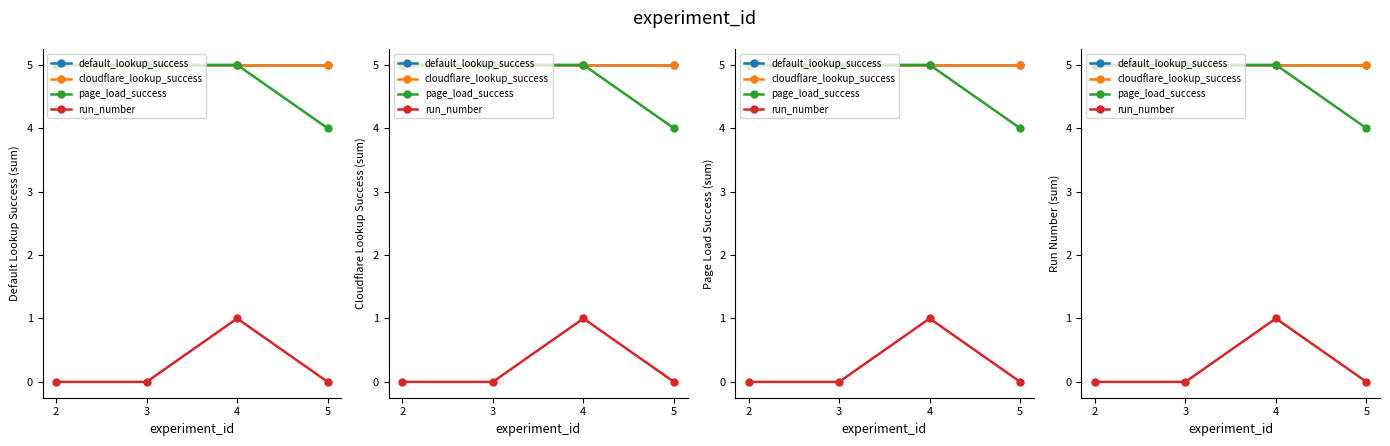

Reading right to left, what are all the values shown in this chart?

default_lookup_success: 5=5	4=5	3=5	2=5
cloudflare_lookup_success: 5=5	4=5	3=5	2=5
page_load_success: 5=4	4=5	3=5	2=5
run_number: 5=0	4=1	3=0	2=0